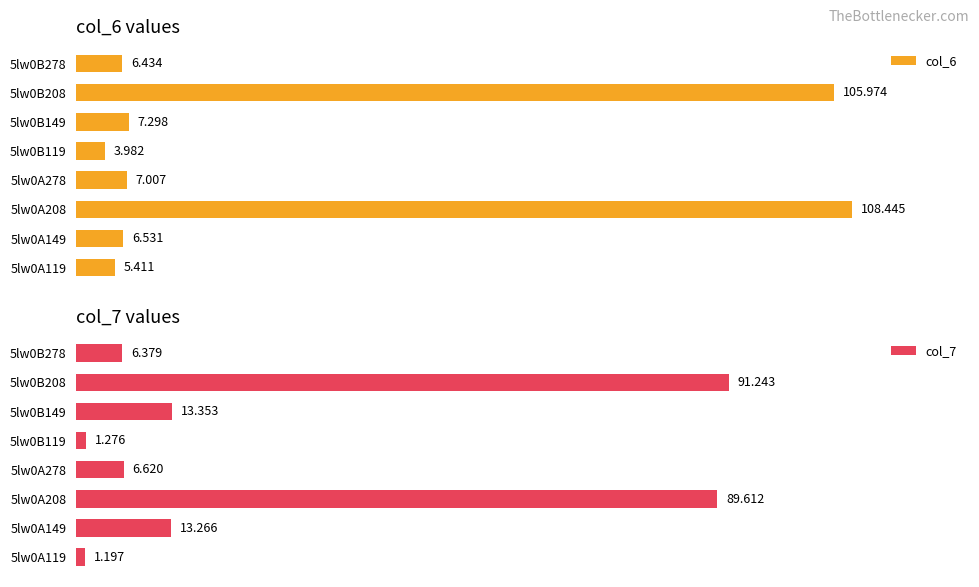

What is the highest value of the col_7 series?

91.2